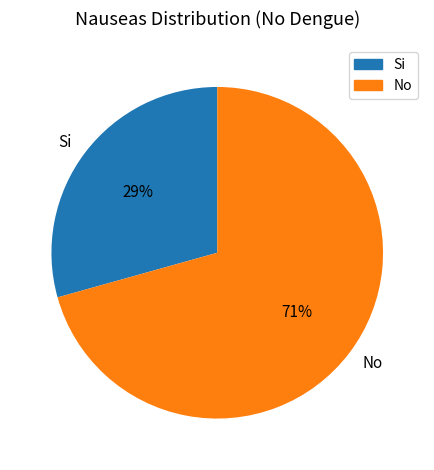

Do No and Si together represent more than half of the pie?

Yes